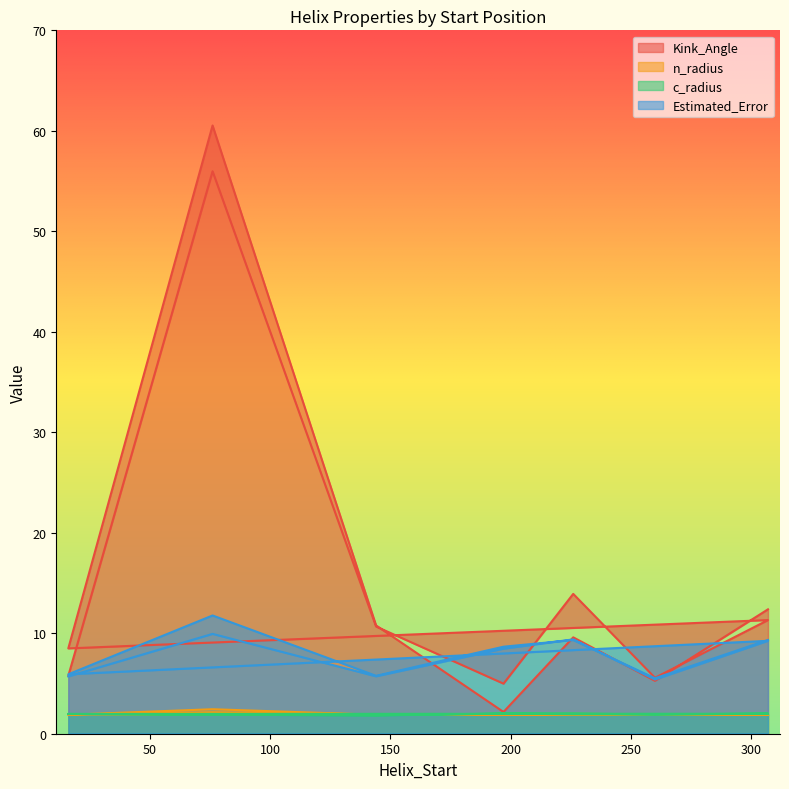

What is the sum of the Kink_Angle values at 76 and 197?

62.7